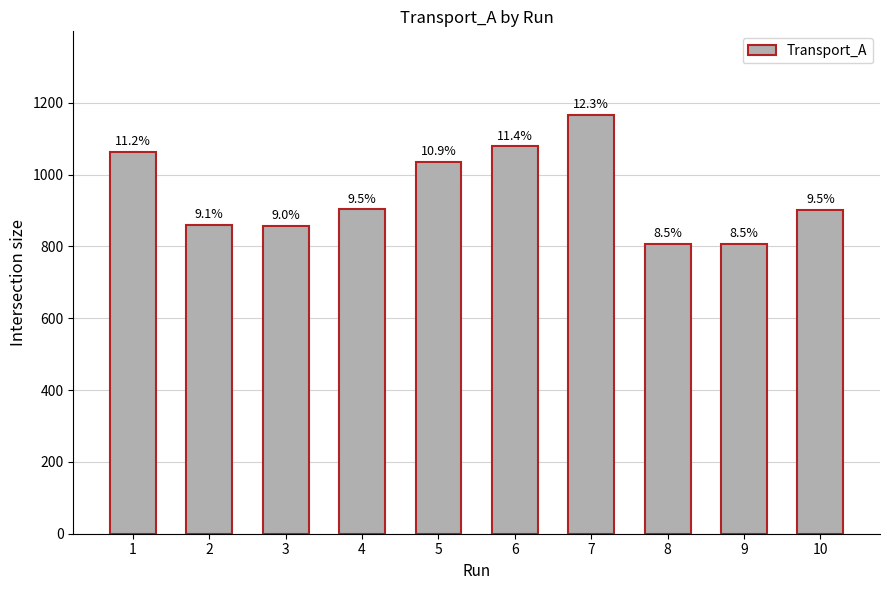

How many bars are there in total?

10